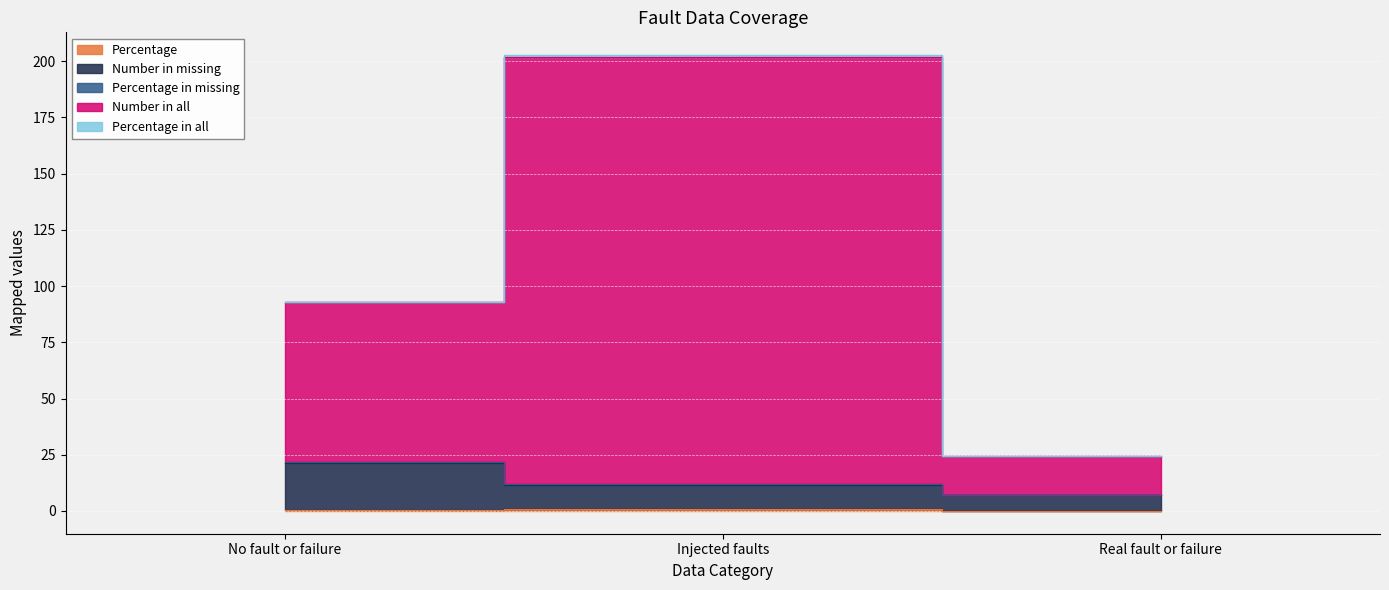

Which category has the lowest value in the Percentage in missing series?

Real fault or failure